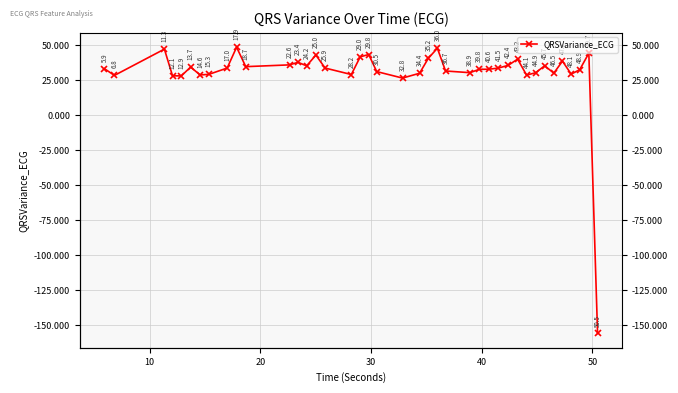

How many lines are shown in the chart?

1